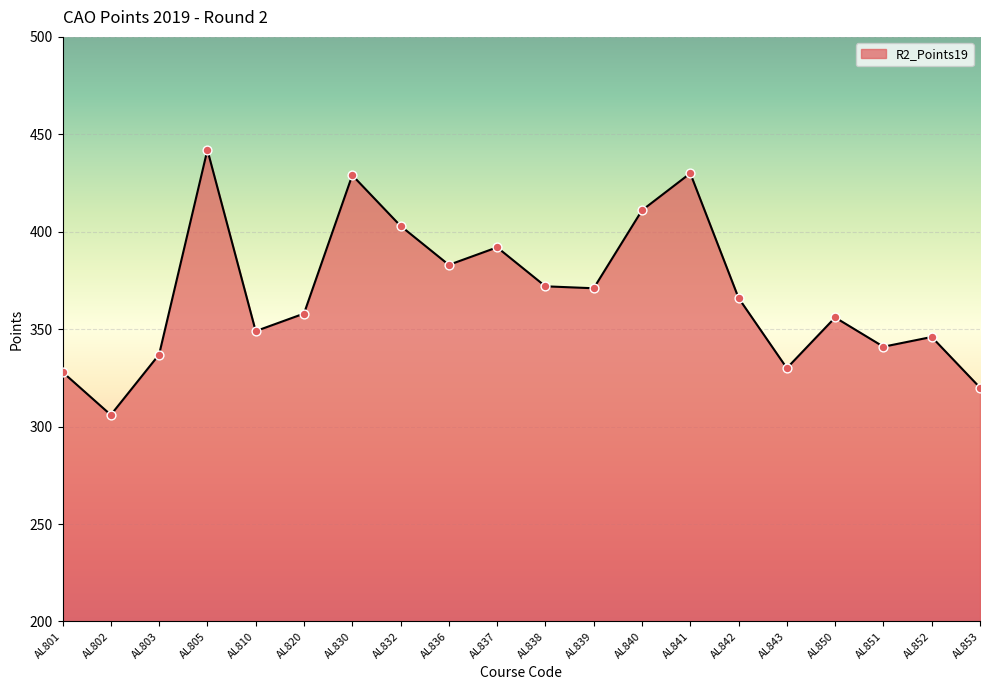

What is the change in value from AL839 to AL843?

-41